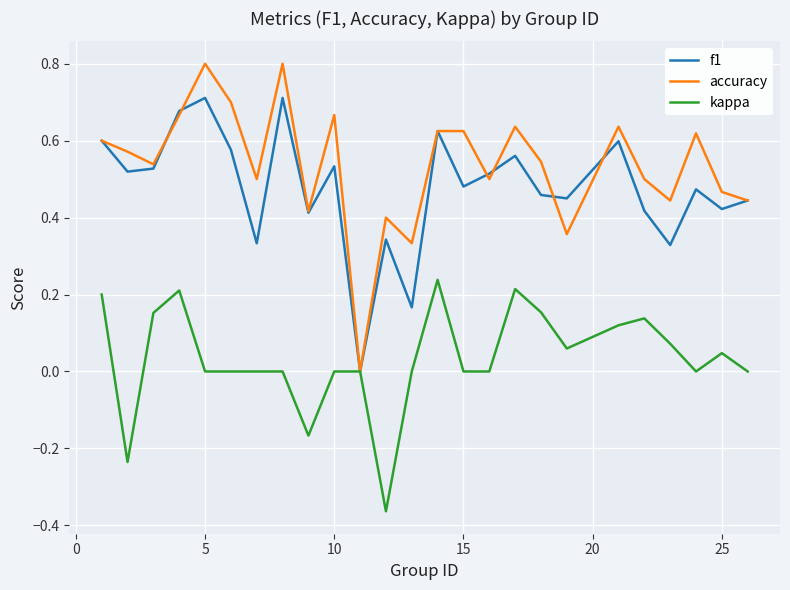

What is the maximum value shown in the chart?

0.8